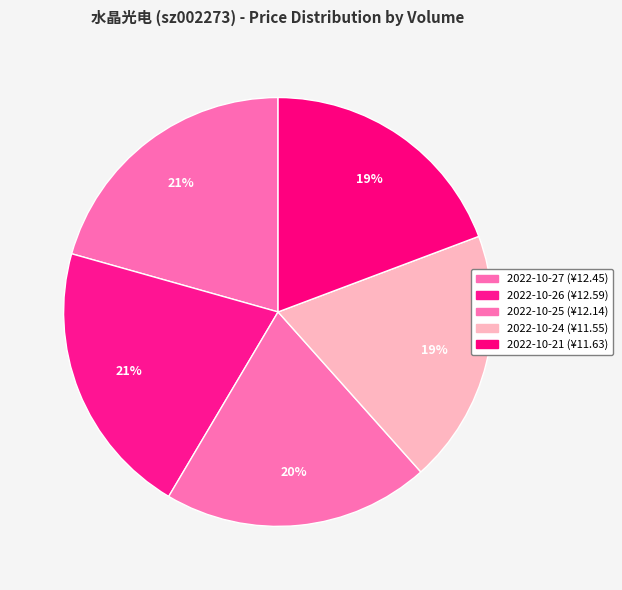

How many slices are in this pie chart?

5